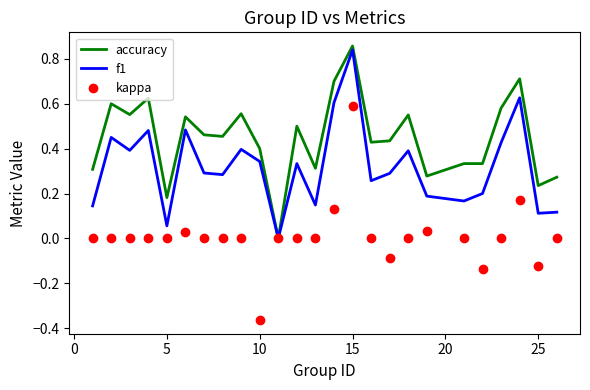

List the series in order of their peak value, highest first.

accuracy, f1, kappa